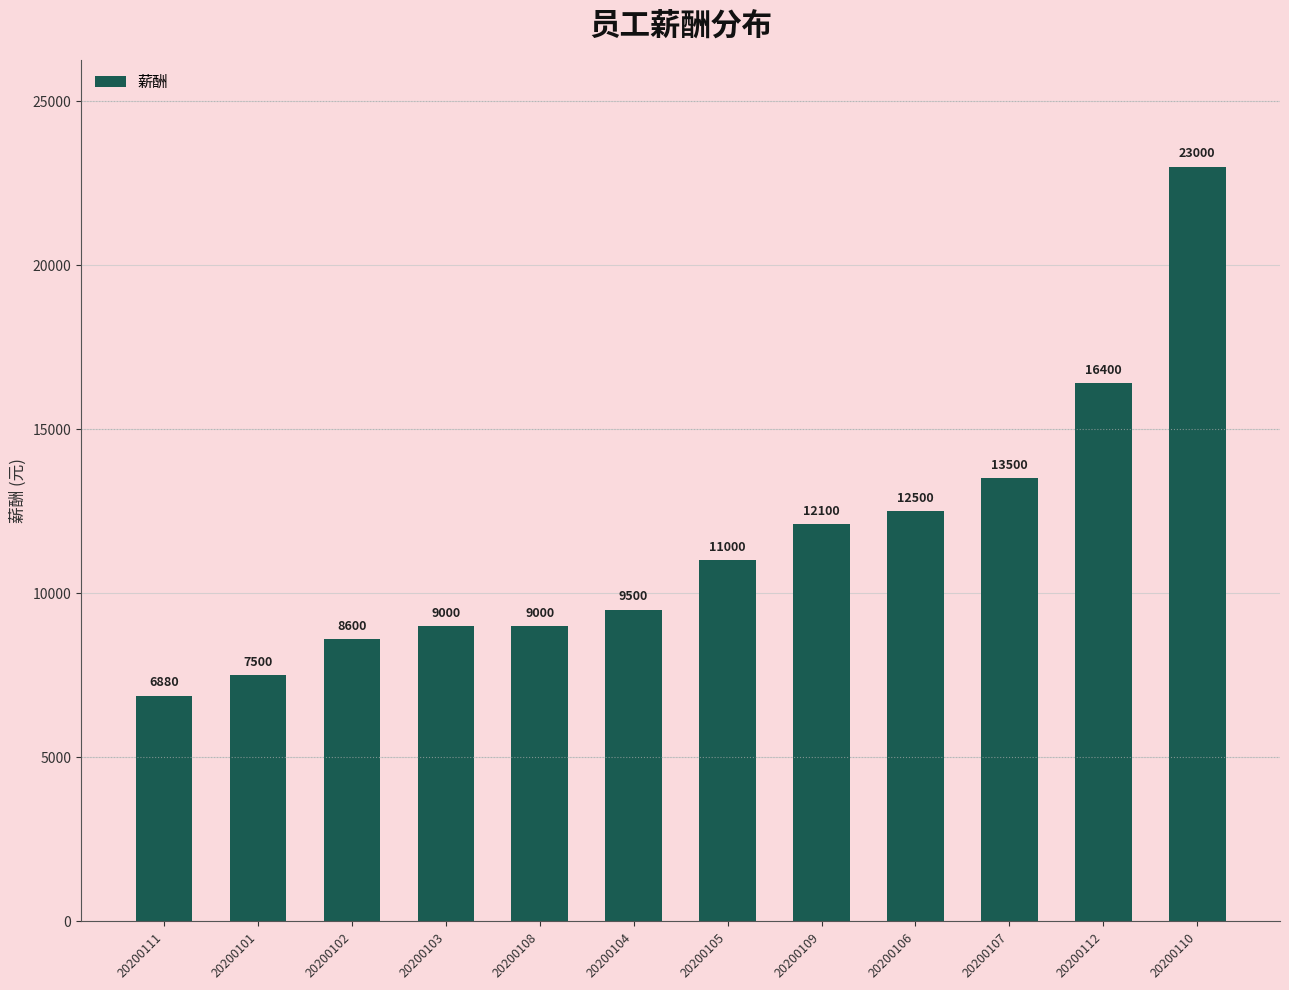

Approximately how many times larger is the value at 20200112 compared to 20200110?

0.7